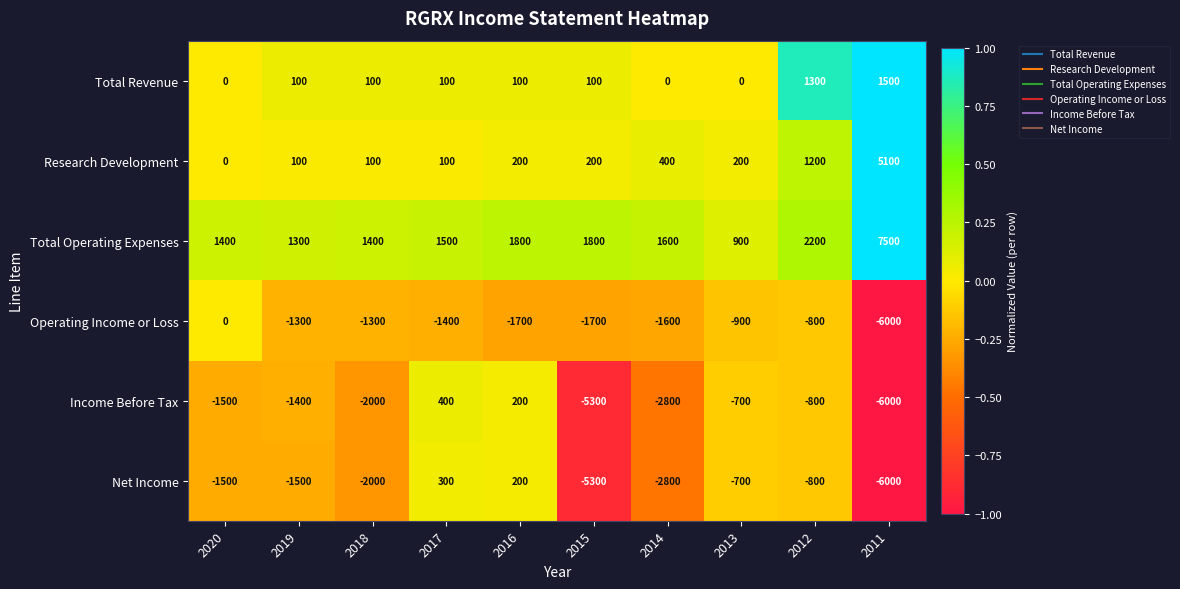

What is the difference between the Net Income values at 2013 and 2019?

800